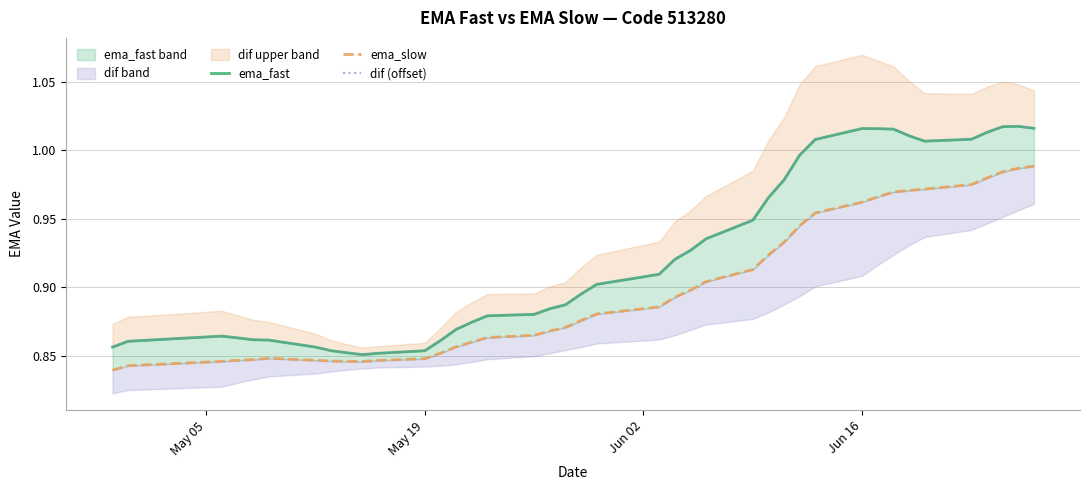

What is the value of the ema_slow point at the 39th from the left?

1.0